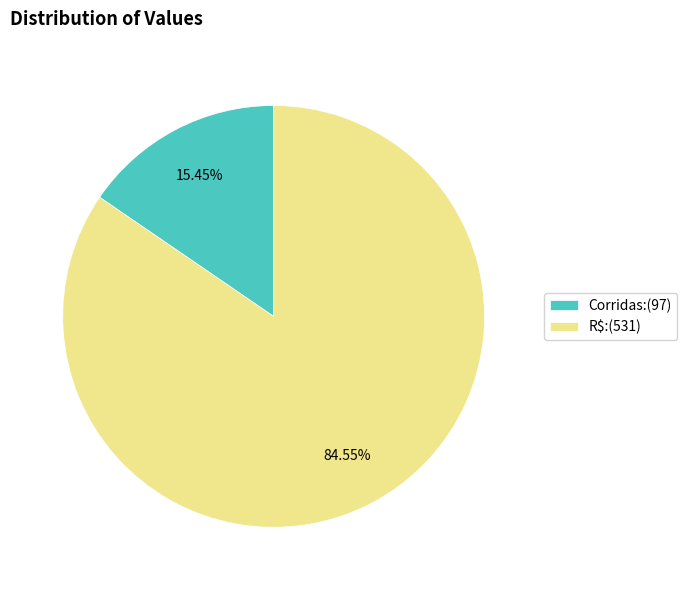

Rank the categories by value from highest to lowest.

R$, Corridas